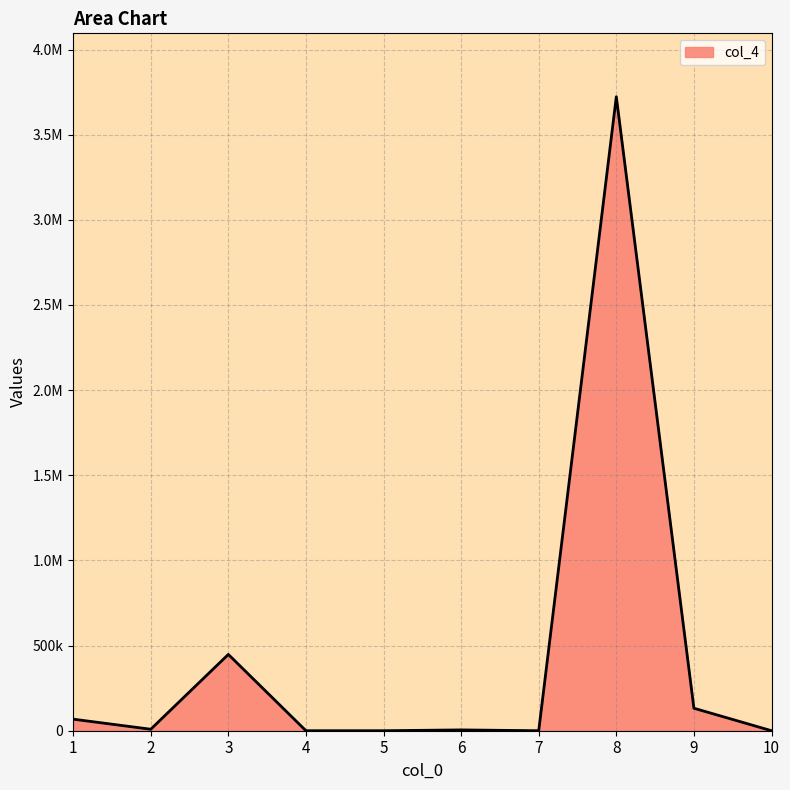

True or false: the data shows 2338506.5 at 8.

False